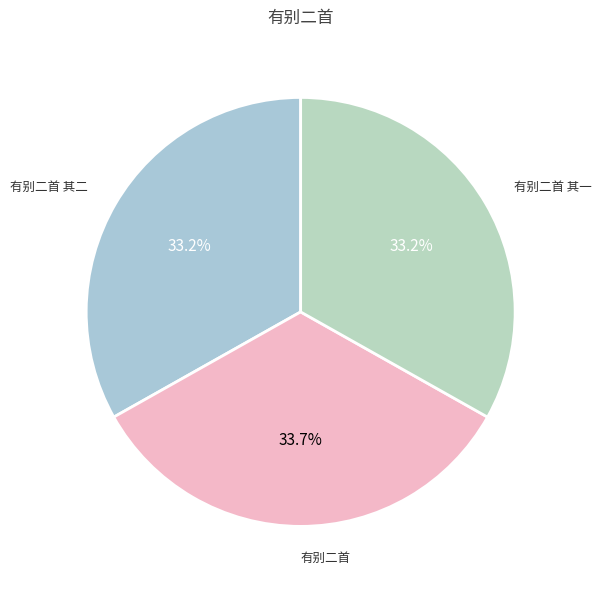

Count the number of slices in the pie.

3